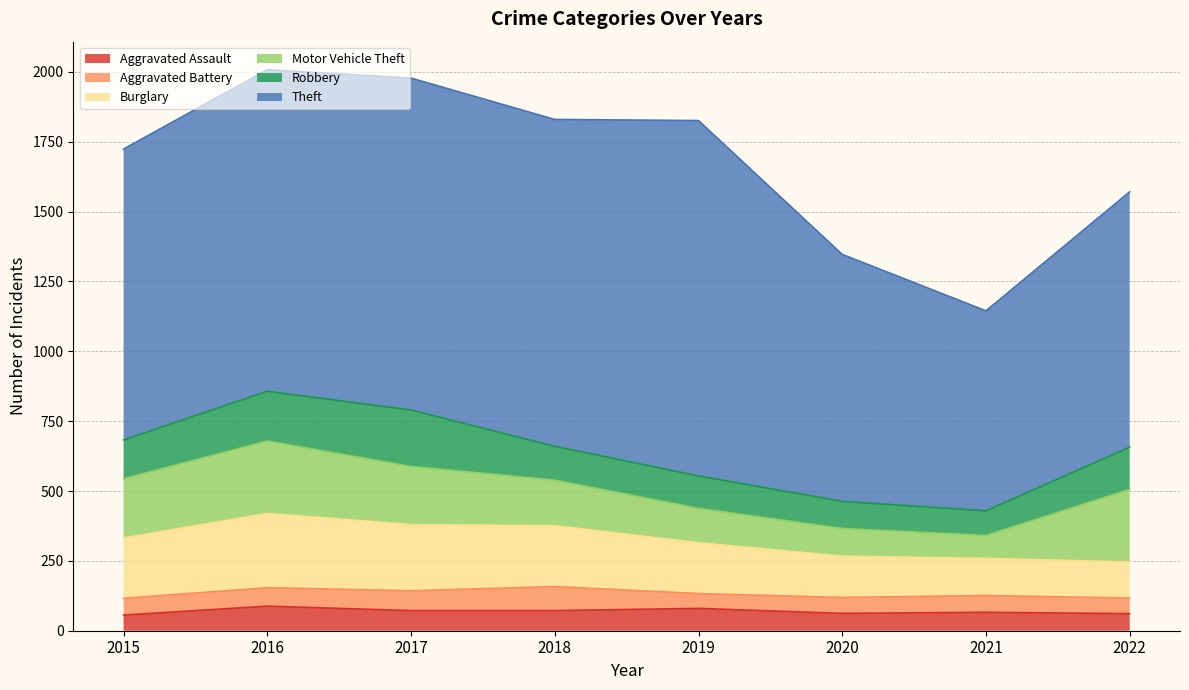

What is the value of the Burglary point at the 6th from the left?

148